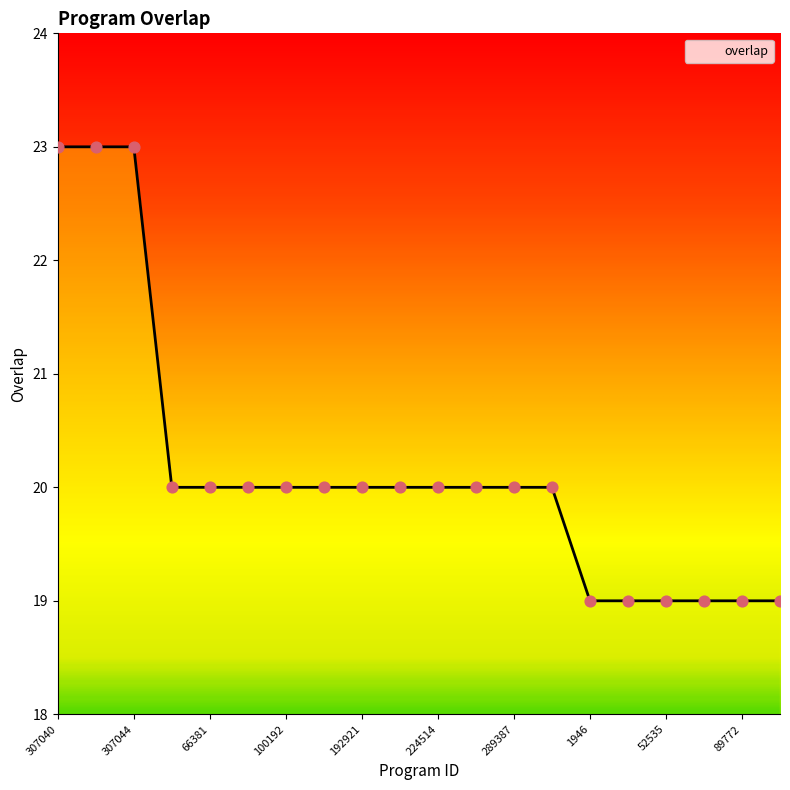

What is the maximum value shown in the chart?

23